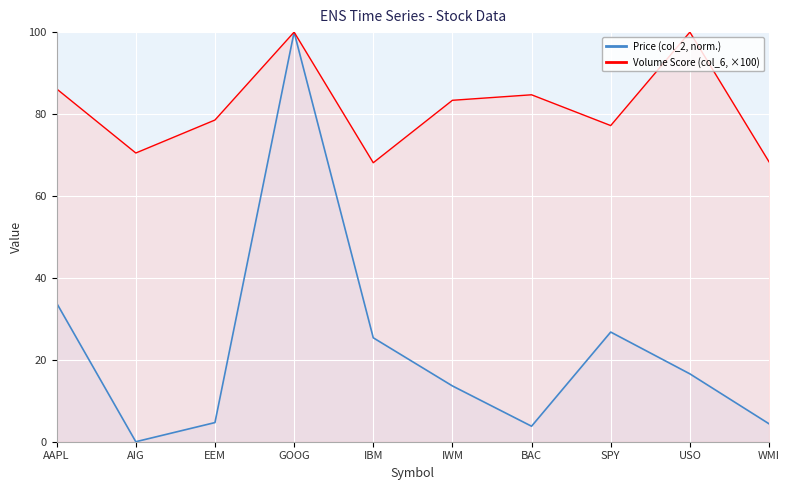

How many interior local peaks does the Price (col_2) series have?

2